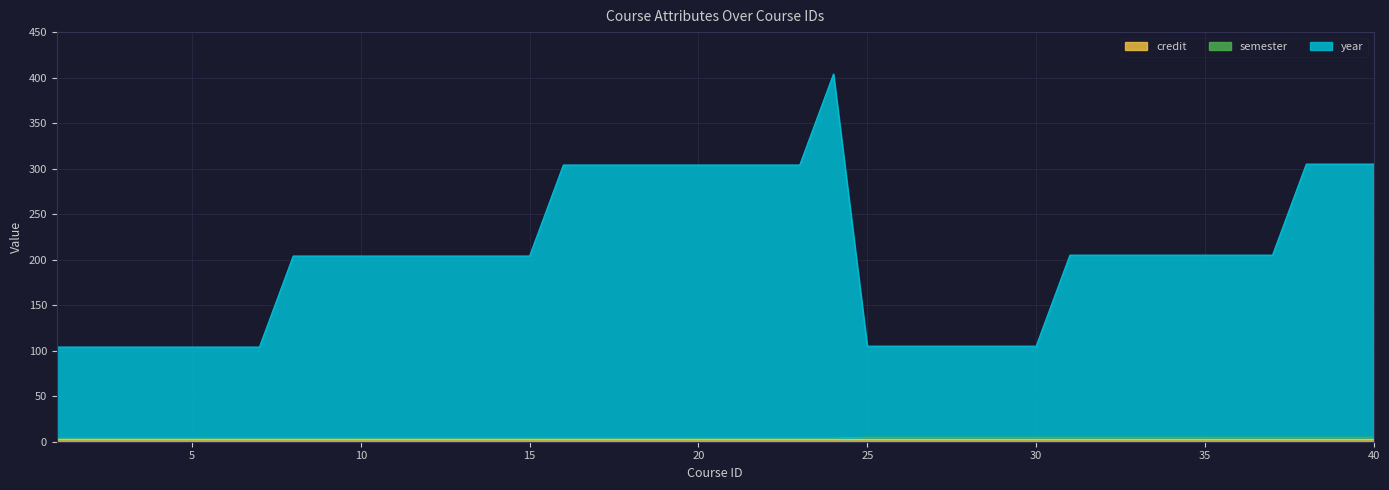

Which series changed the most between 20 and 22?

year